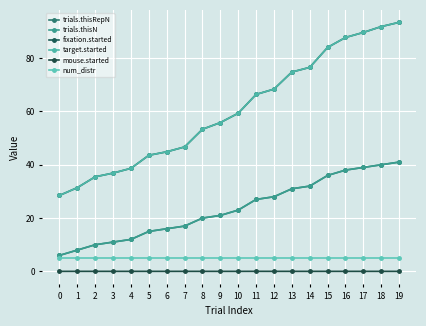

Which has a higher value, 10 or 5?

10